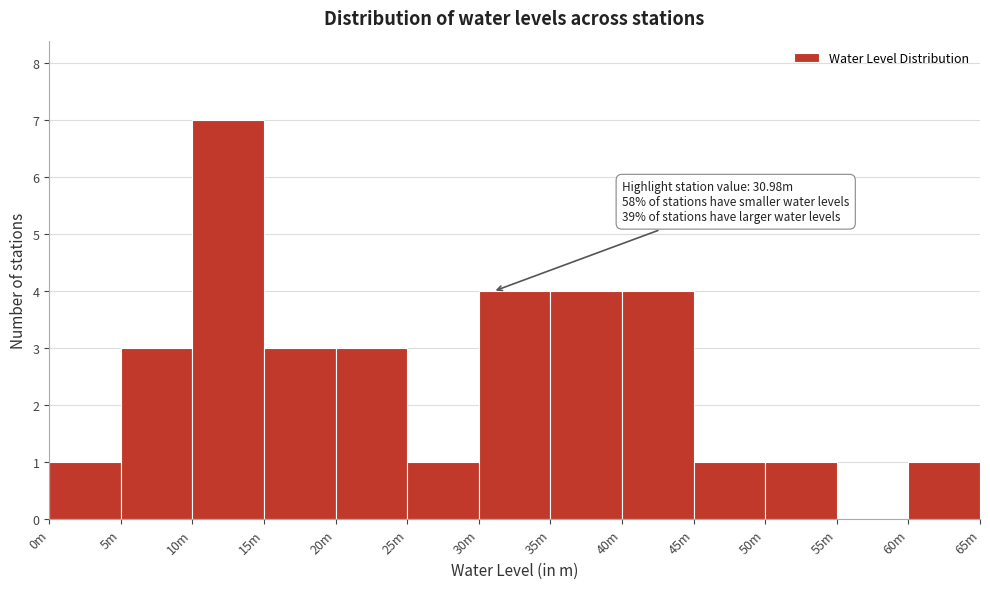

Reading left to right, list all the values displayed in this chart.

0m=1	5m=3	10m=7	15m=3	20m=3	25m=1	30m=4	35m=4	40m=4	45m=1	50m=1	55m=0	60m=1